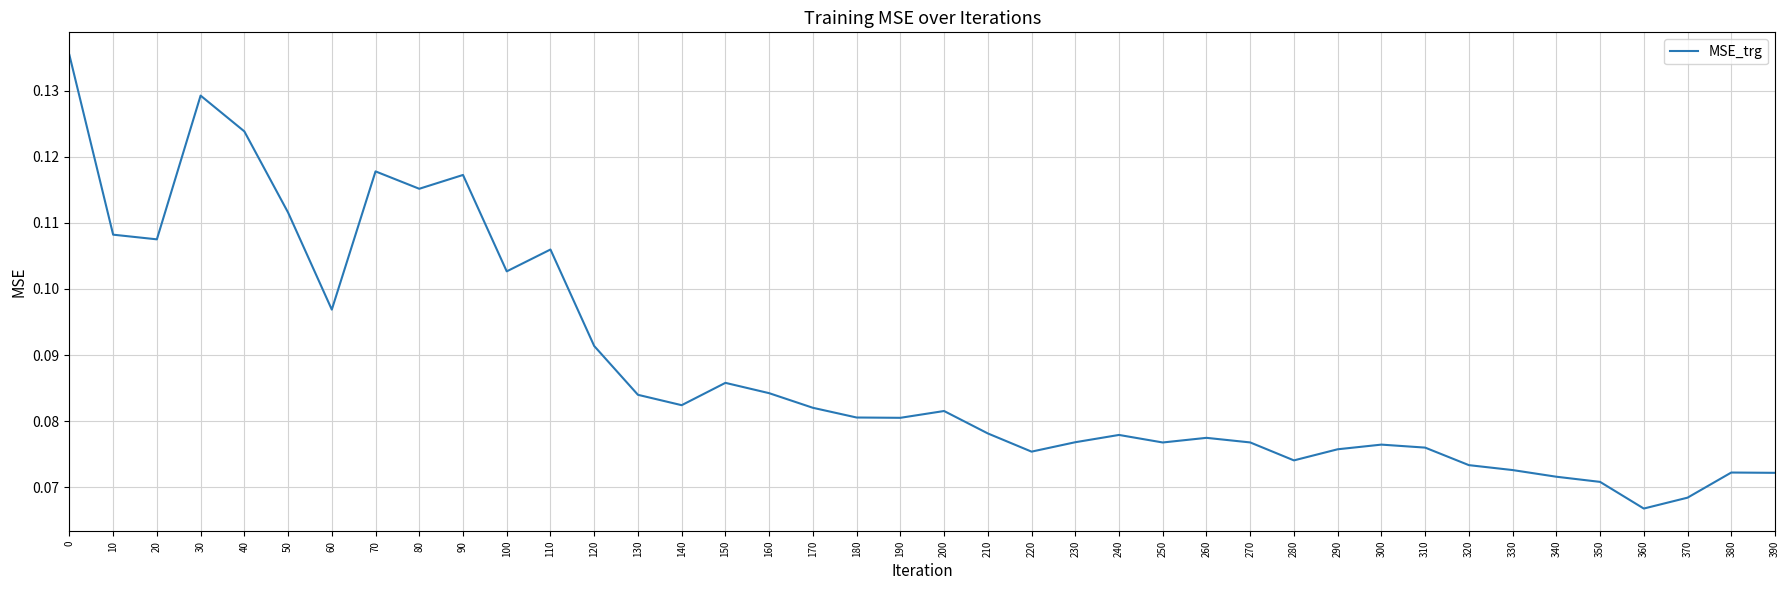

True or false: the data shows 0.2 at 100.

False